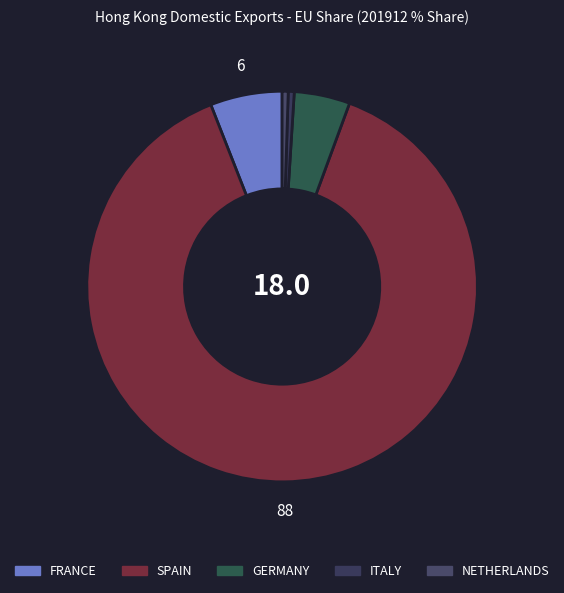

How many segments does this pie chart have?

5